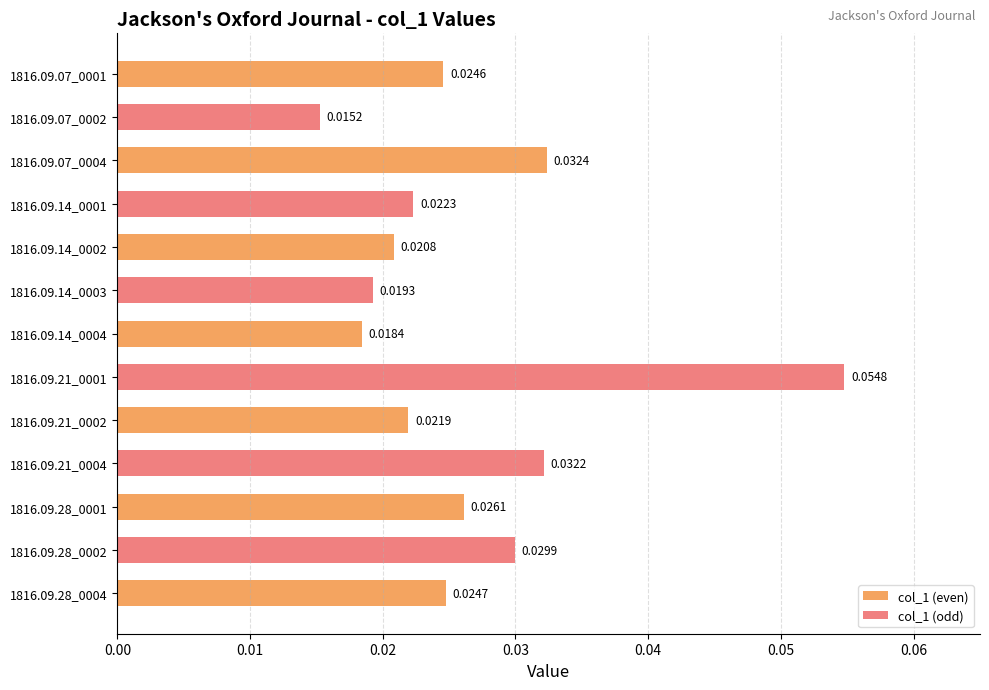

How many data points does each series have?

13